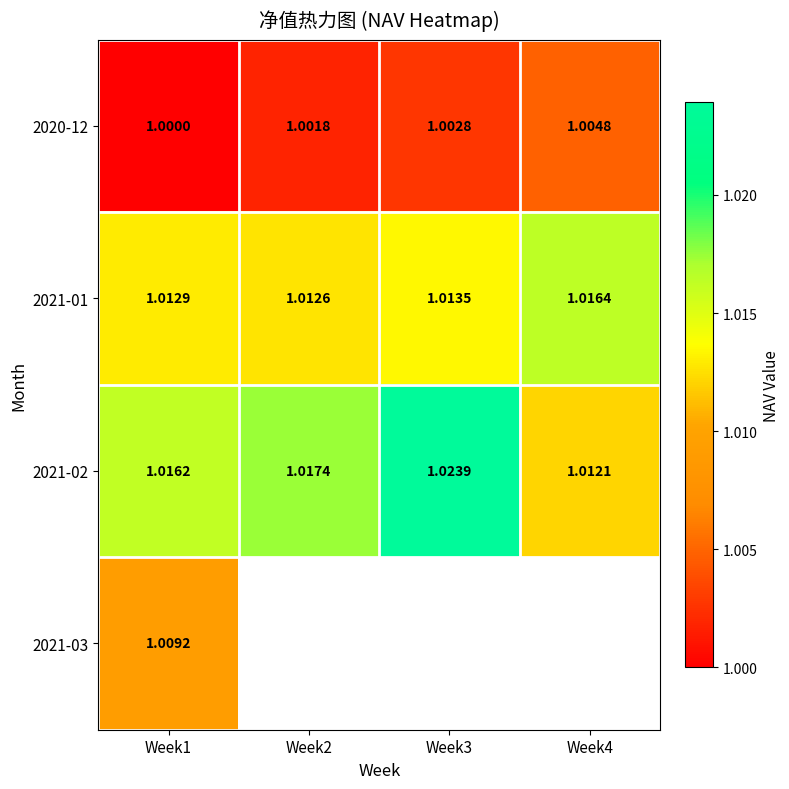

How many 2021-02 values are between 1 and 2?

4